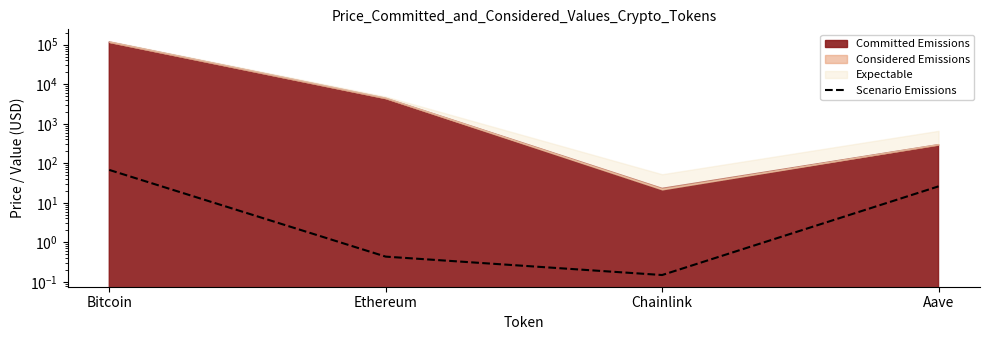

List the labels in order of value, smallest first.

Chainlink, Ethereum, Aave, Bitcoin